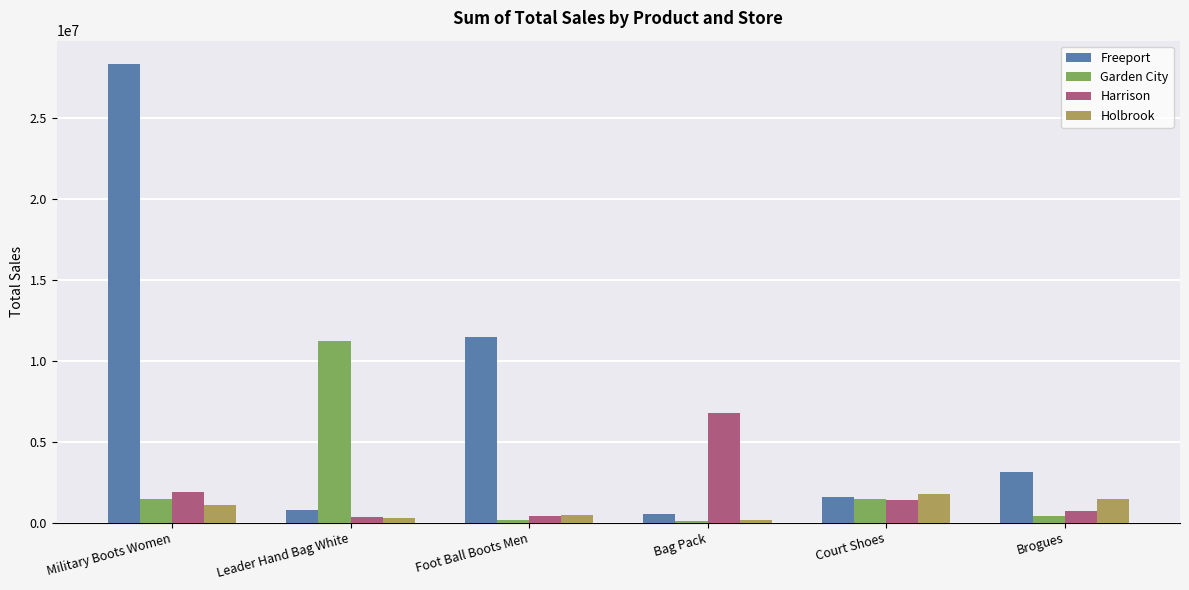

Which series has the widest spread of values?

Freeport